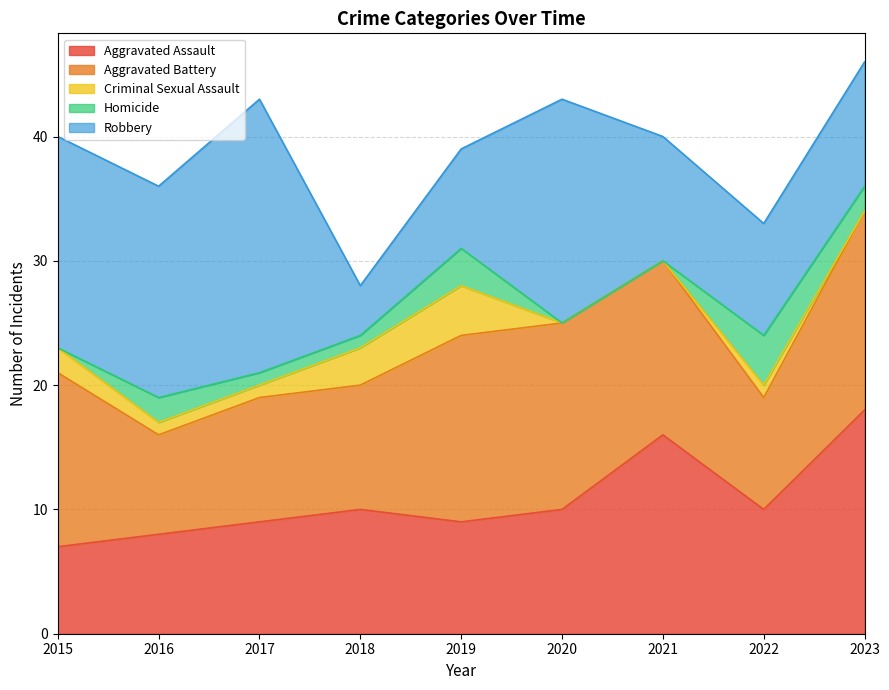

How many interior local valleys does the Aggravated Assault series have?

2